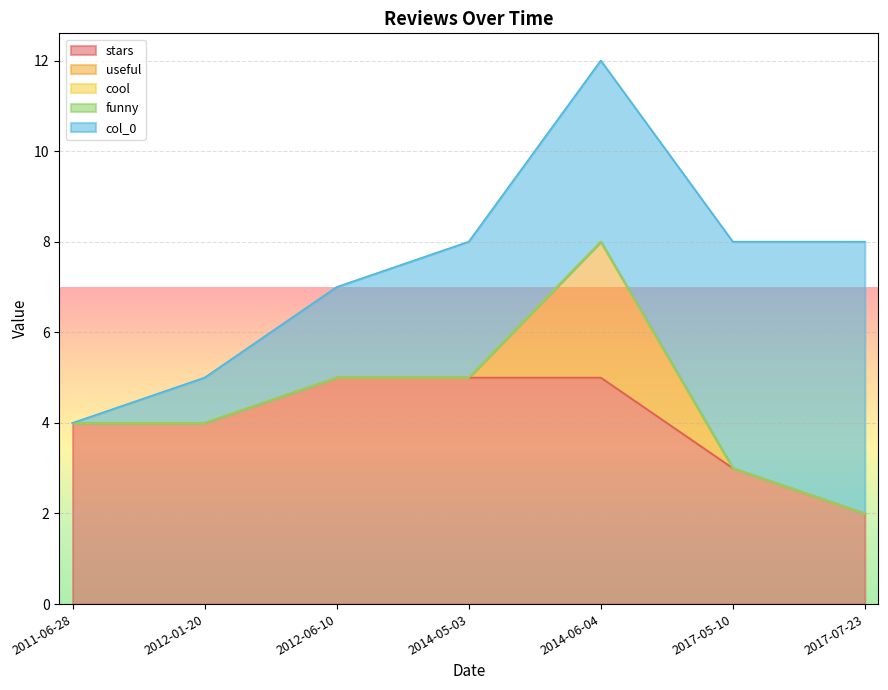

What is the difference between the maximum and minimum values in the useful series?

3